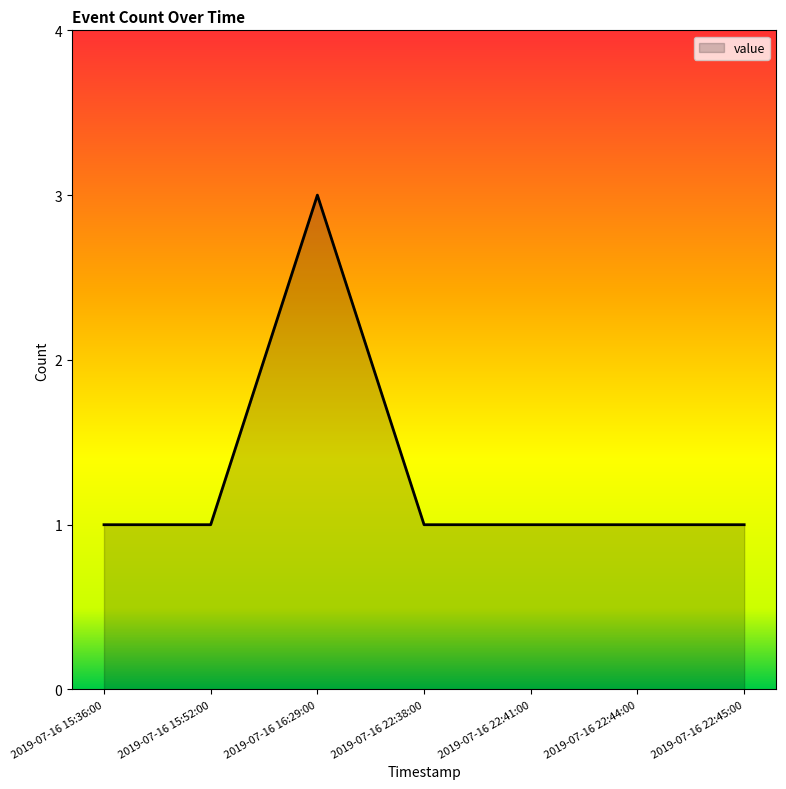

True or false: there are more than 0 points higher than both neighbors.

True